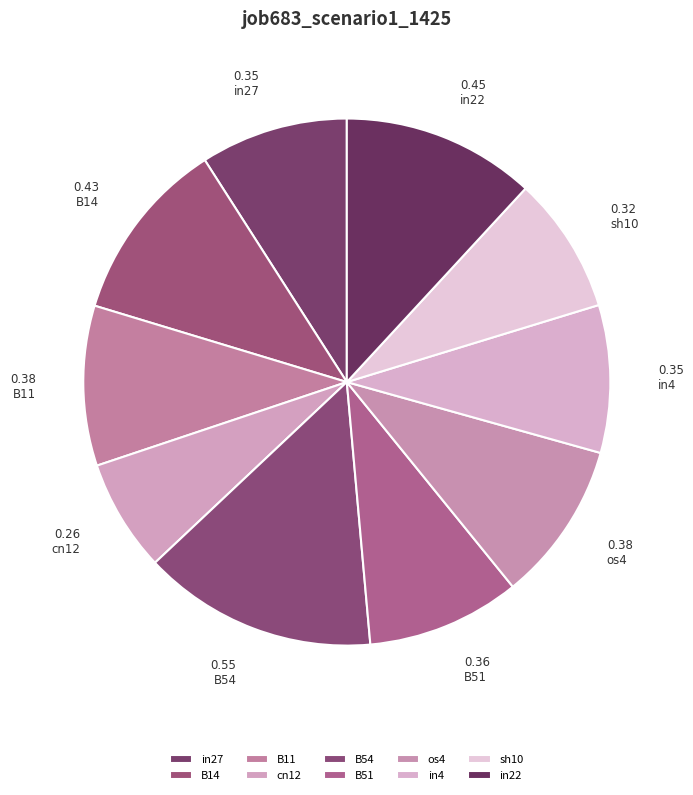

Combined, do in27 and B54 account for over 50%?

No